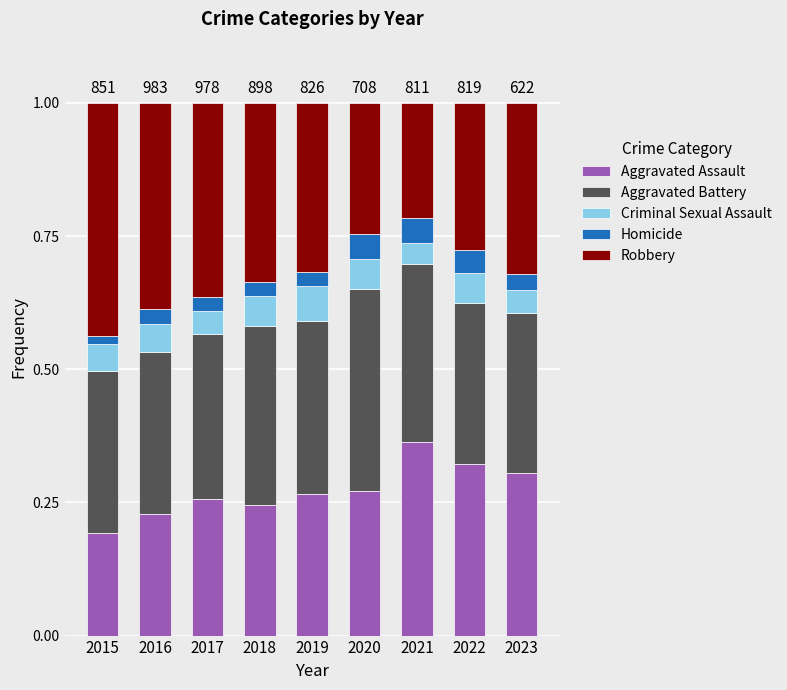

What is the total value across all series at 2018?

1.0